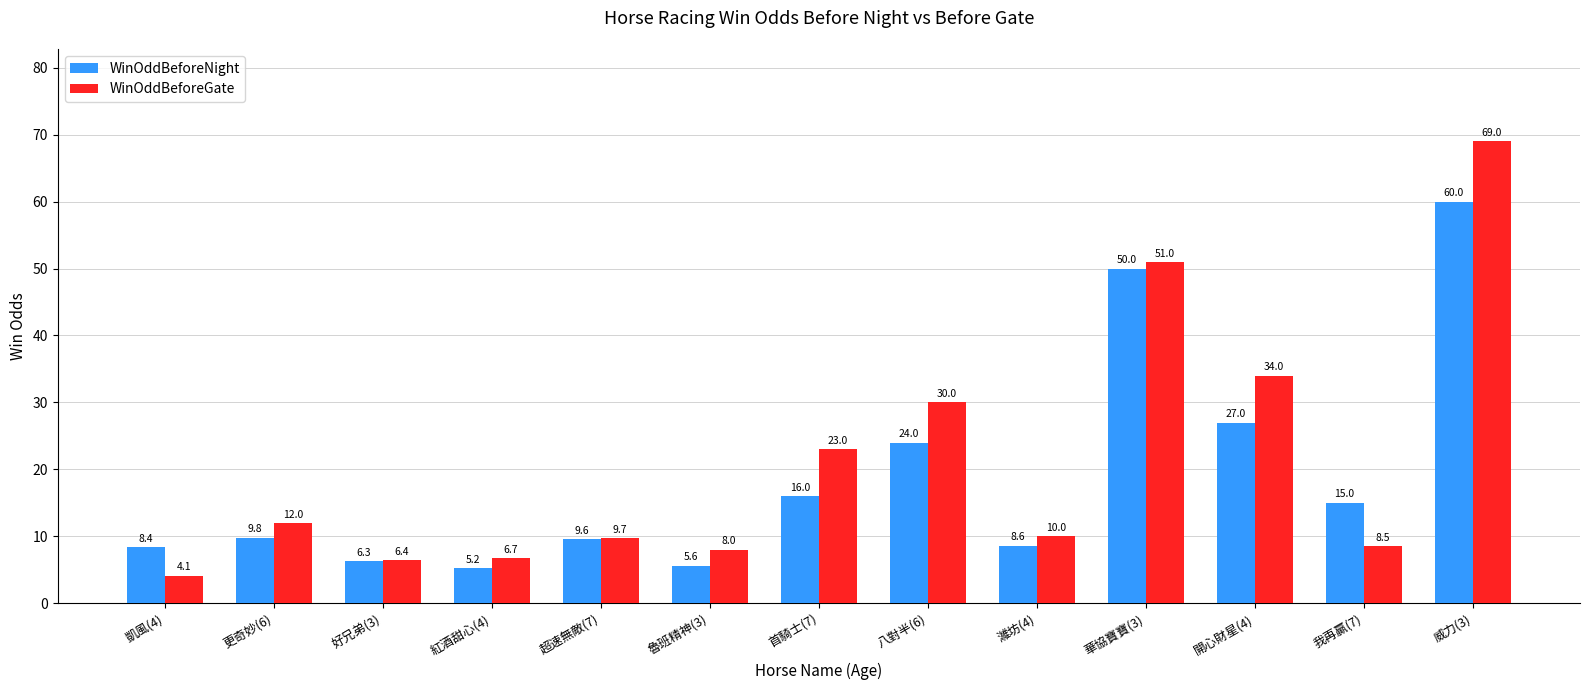

What is the label of the 3rd bar from the right?

開心財星(4)